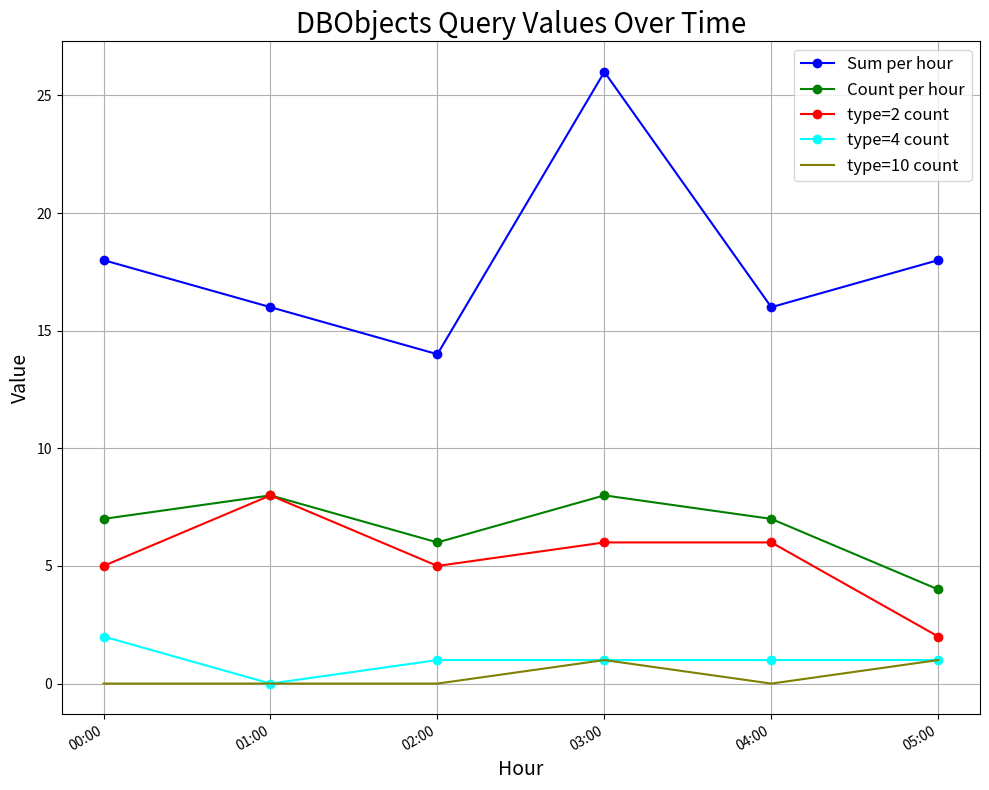

Reading left to right, extract all data points from this chart.

Sum per hour: 00:00=18	01:00=16	02:00=14	03:00=26	04:00=16	05:00=18
Count per hour: 00:00=7	01:00=8	02:00=6	03:00=8	04:00=7	05:00=4
type=2 count: 00:00=5	01:00=8	02:00=5	03:00=6	04:00=6	05:00=2
type=4 count: 00:00=2	01:00=0	02:00=1	03:00=1	04:00=1	05:00=1
type=10 count: 00:00=0	01:00=0	02:00=0	03:00=1	04:00=0	05:00=1